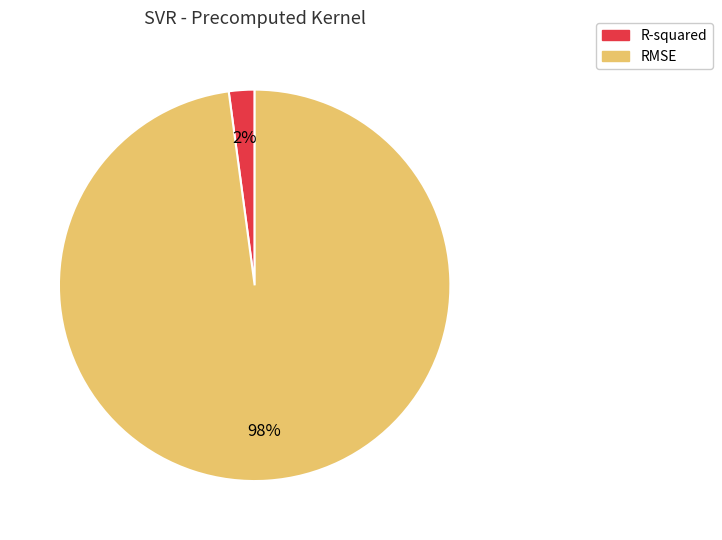

To the nearest percent, what percentage of the pie is RMSE?

98%